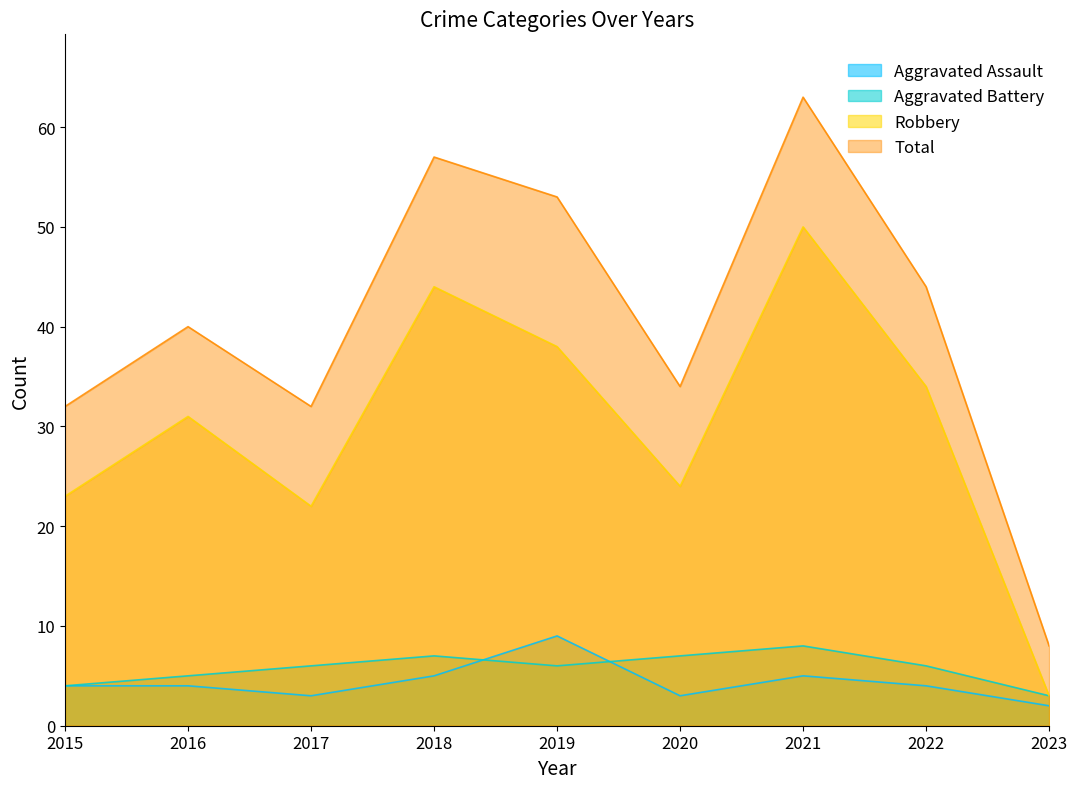

What is the value of the Robbery point at the 6th from the left?

24